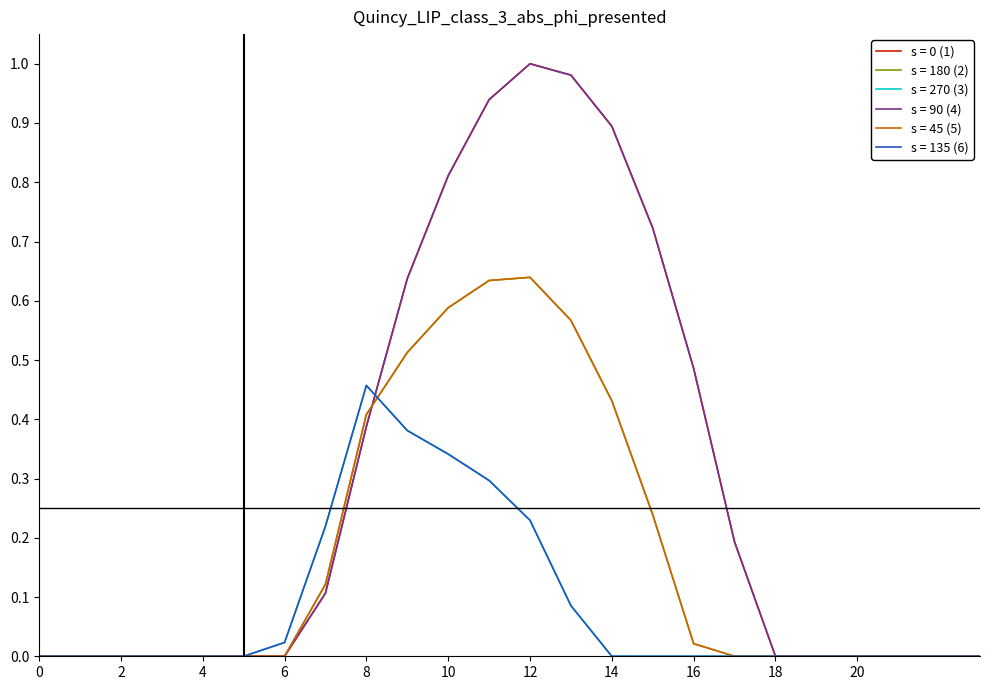

How many lines are shown in the chart?

6